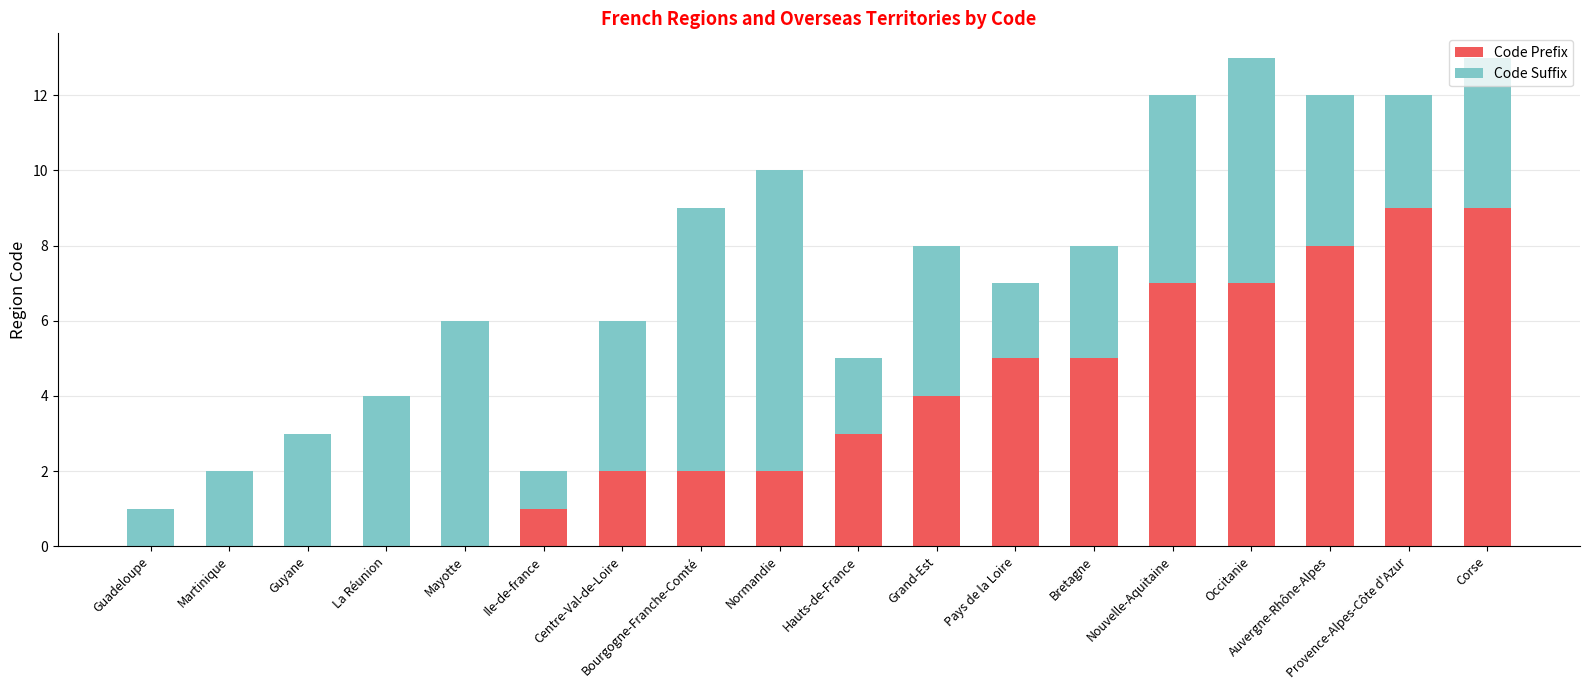

True or false: Code Prefix has a value of -5 at Guyane.

False